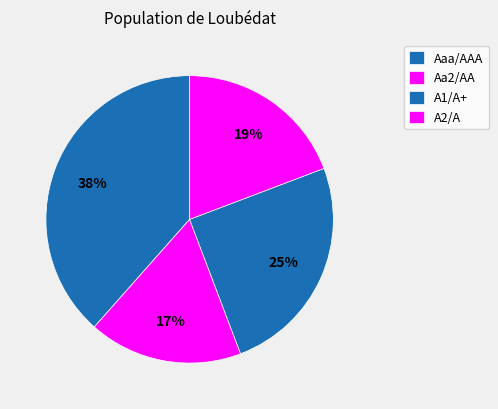

Count the number of slices in the pie.

4